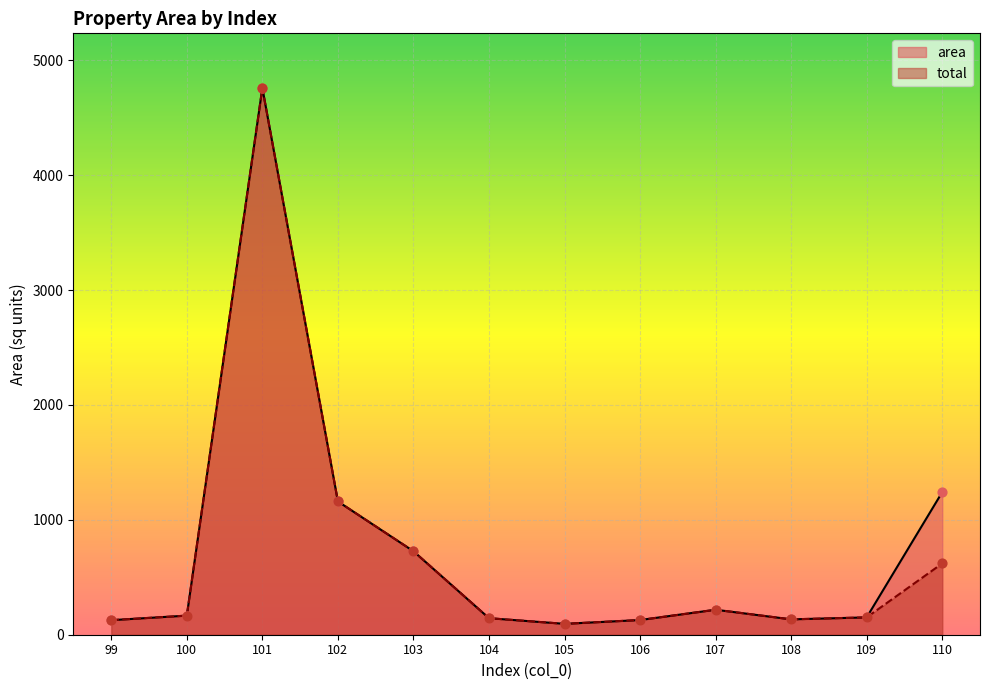

At which category is the sum across all series the highest?

101